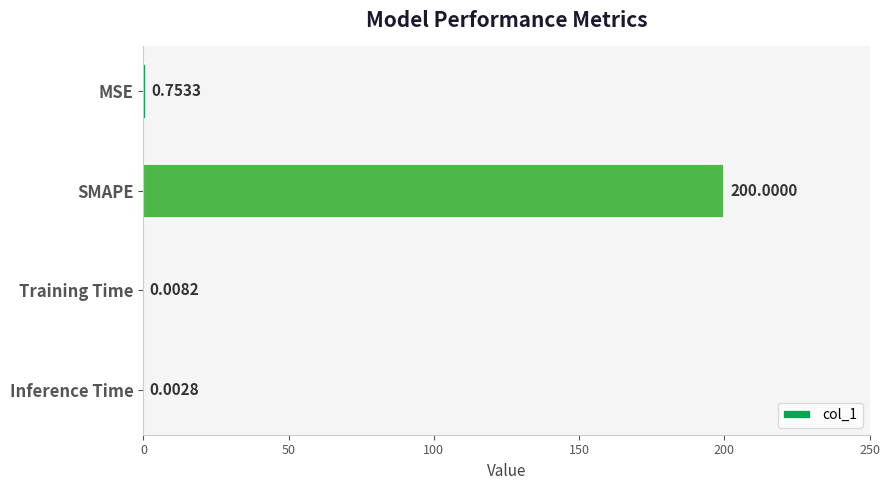

What is the change in value from SMAPE to Training Time?

-200.0